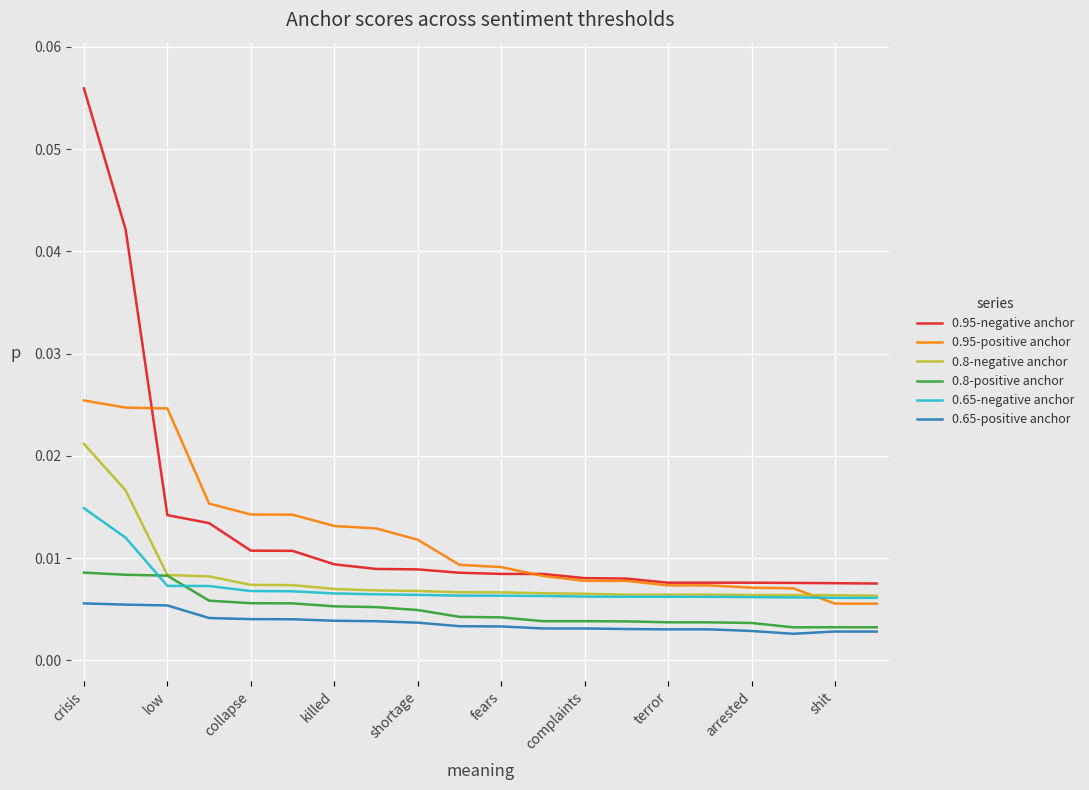

Which series has the widest spread of values?

0.95-negative anchor